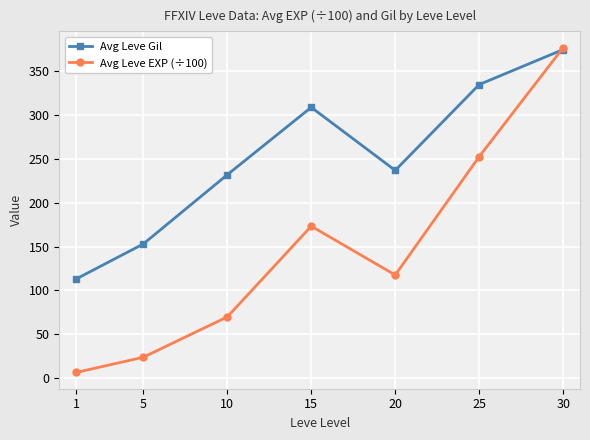

At which category does Avg Leve Gil reach its first local valley?

20